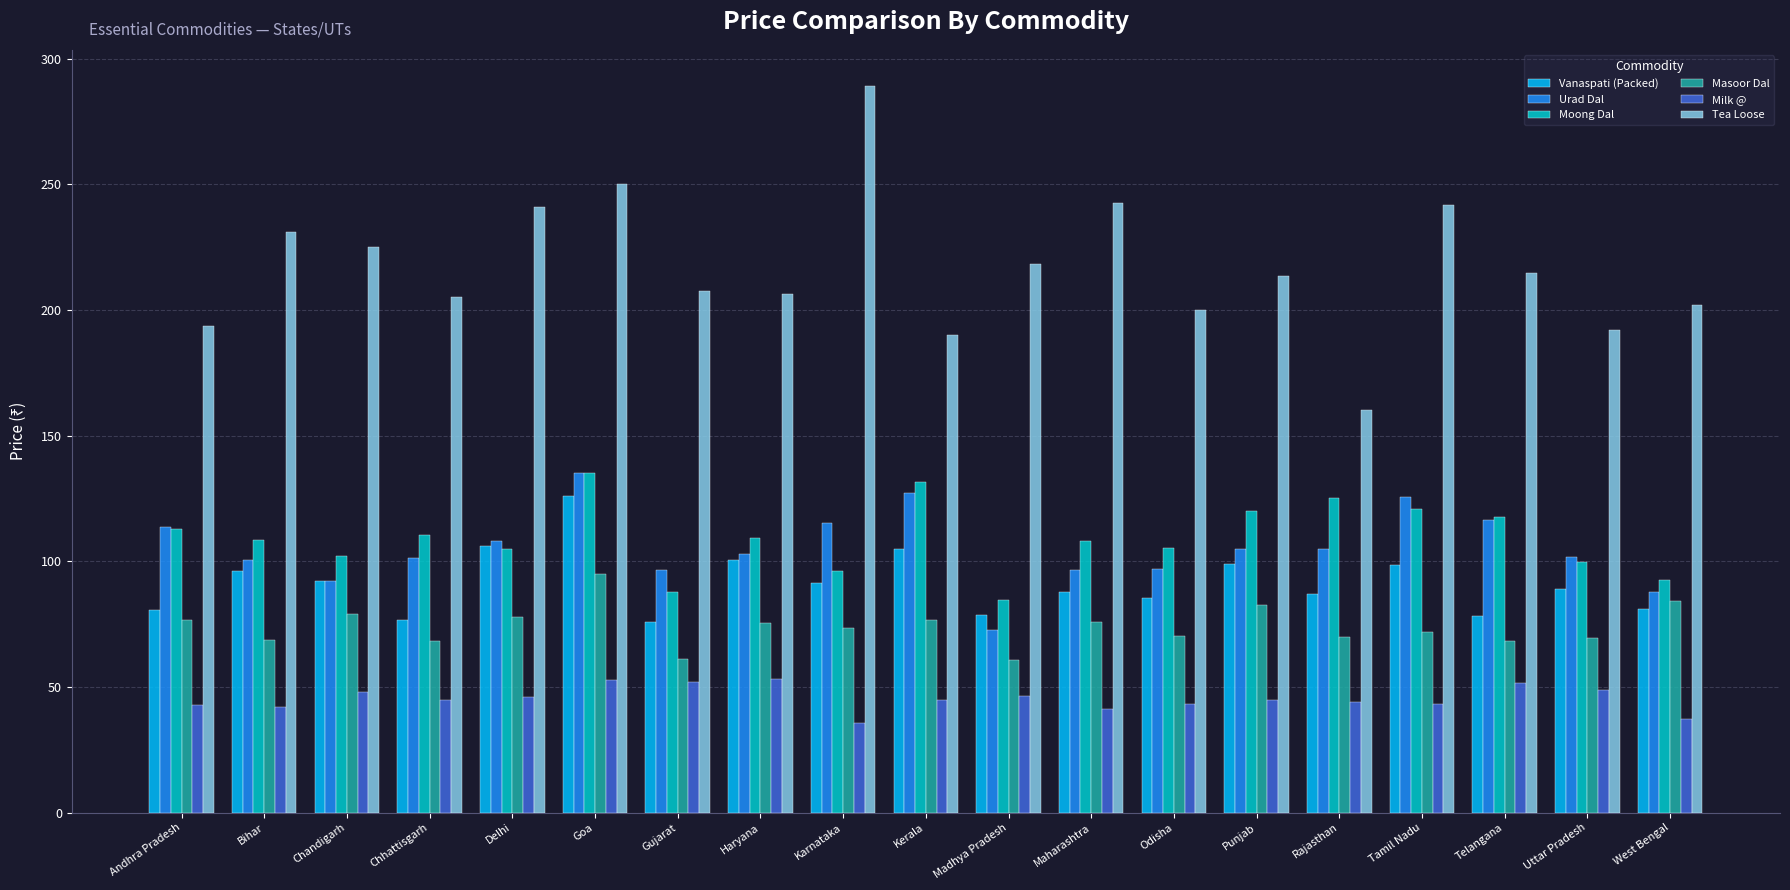

Rank the series at Maharashtra from lowest to highest value.

Milk @, Masoor Dal, Vanaspati (Packed), Urad Dal, Moong Dal, Tea Loose